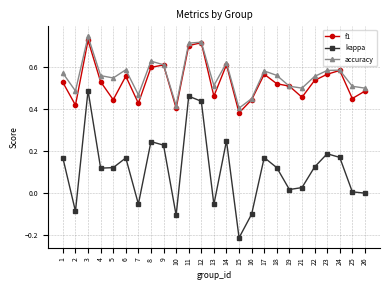

At 5, list the series in order from largest to smallest.

accuracy, f1, kappa